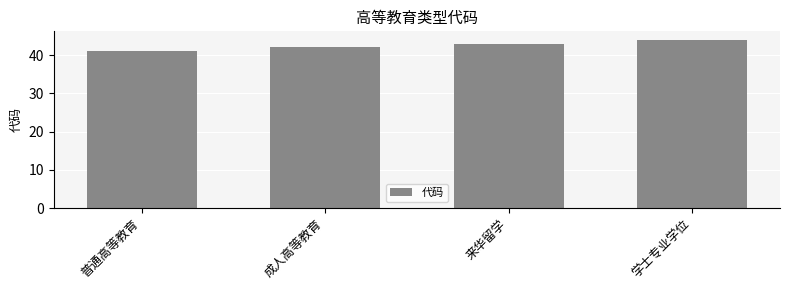

Which category has the highest value across all series?

学士专业学位